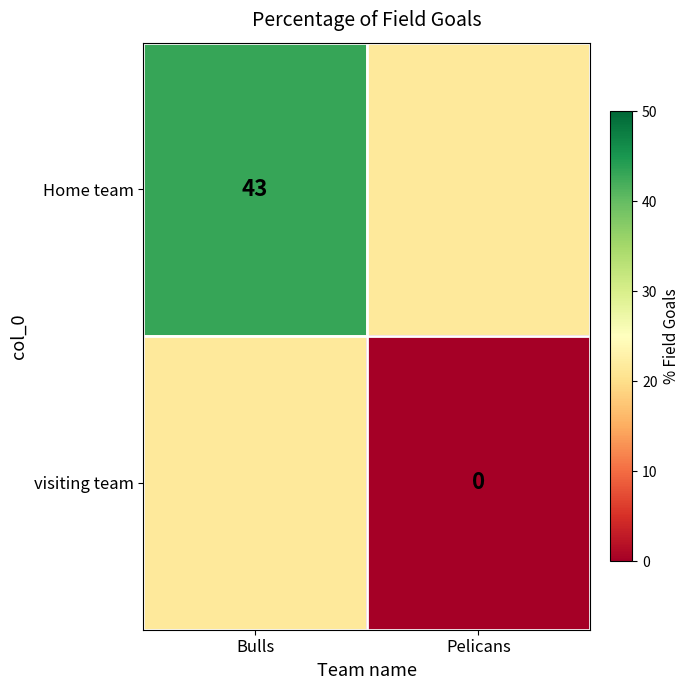

Is it true that Home team equals 43.0 at Bulls?

True